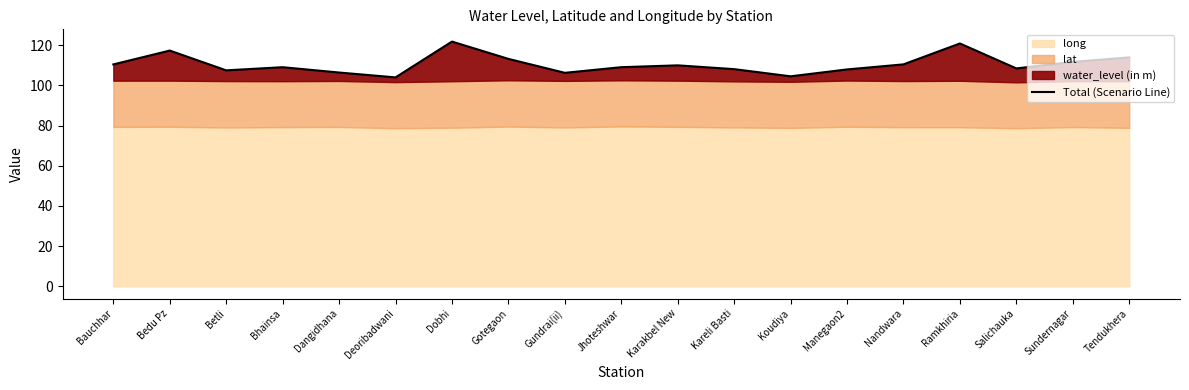

What is the label of the 19th point from the left?

Tendukhera